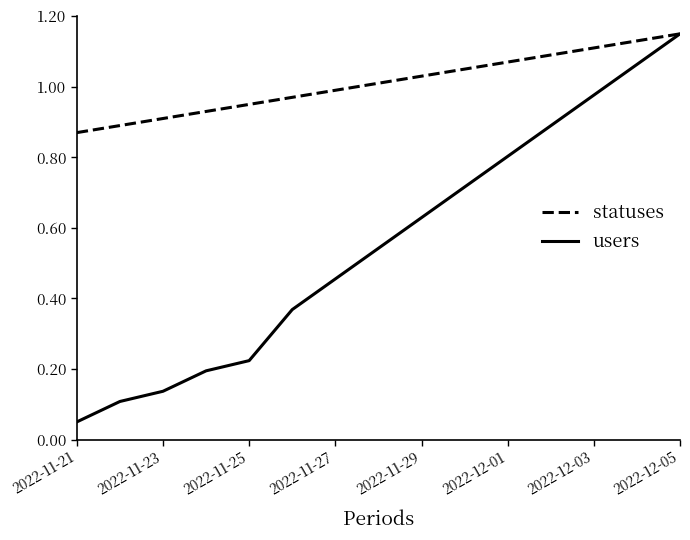

Which series has the largest range (max minus min)?

users